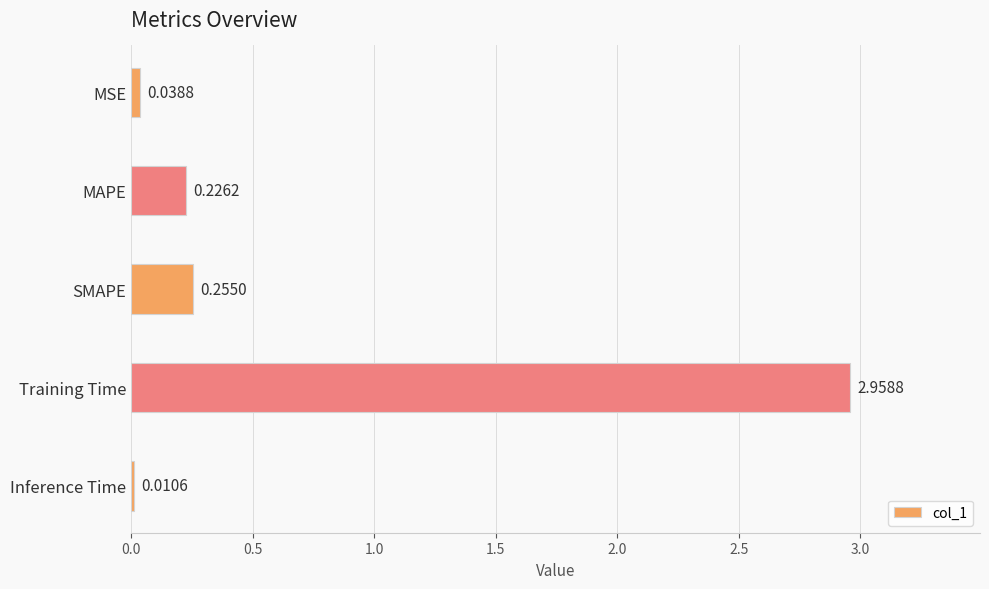

What is the sum of all values?

3.5